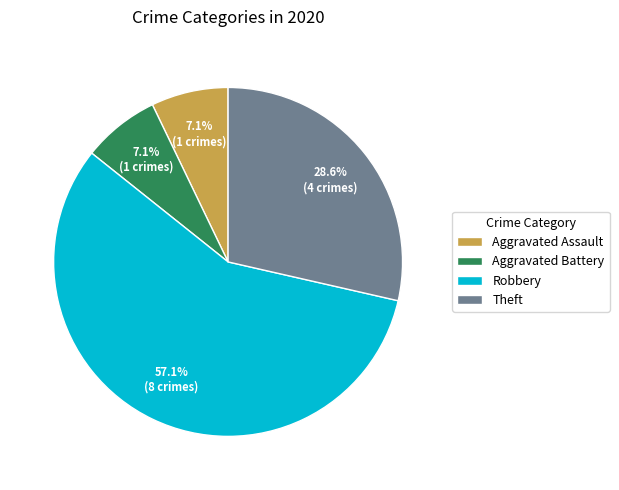

Combined, do Aggravated Assault and Robbery account for over 50%?

Yes